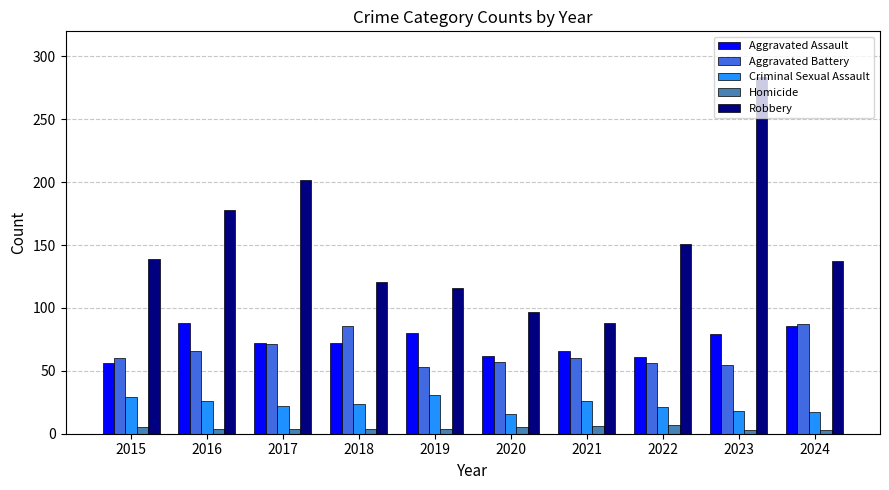

Is it true that Robbery equals 121 at 2018?

True